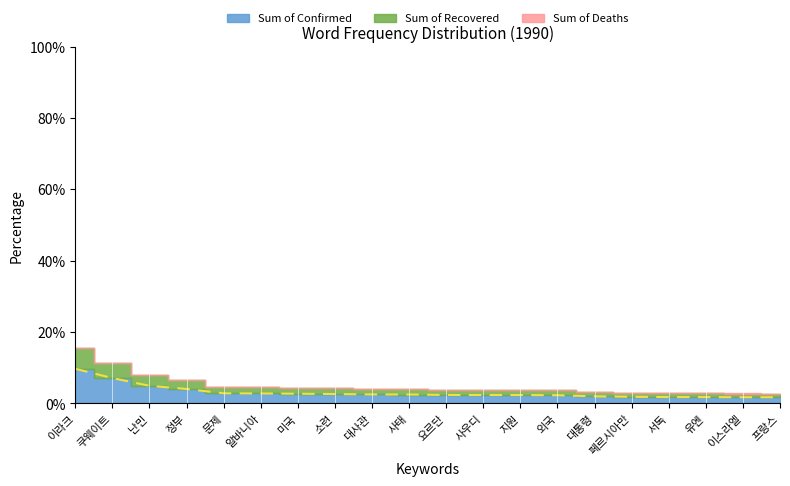

Which category has the lowest value across all series?

프랑스